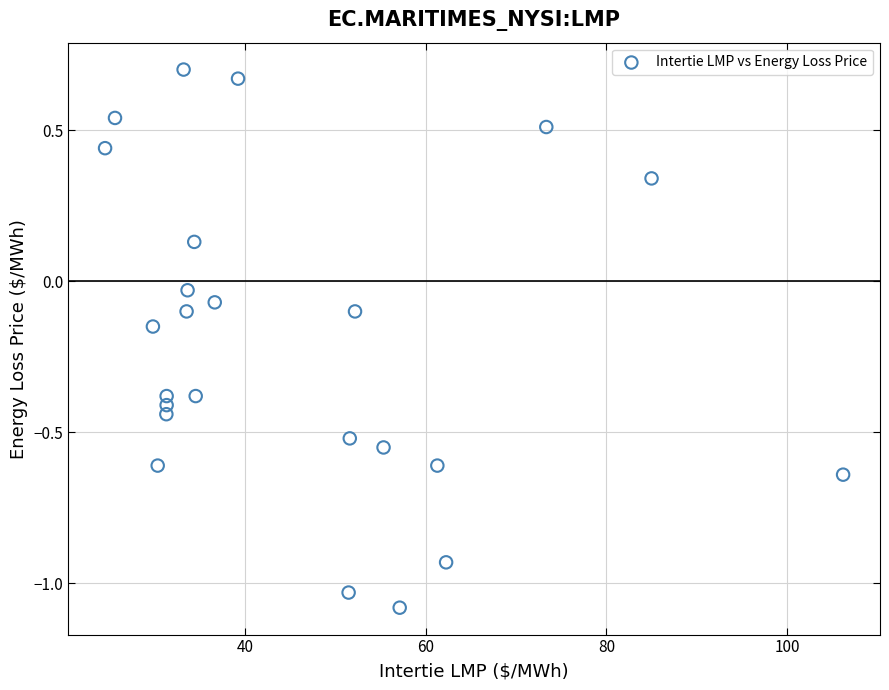

What is the range of Y values (max minus min)?

1.8